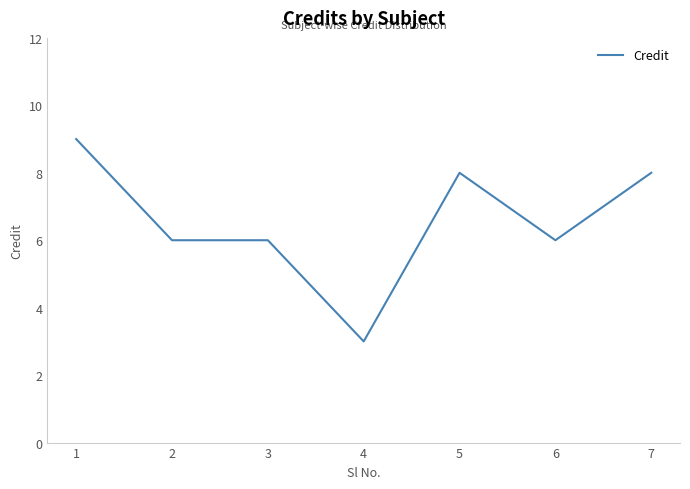

Approximately how many times larger is the value at 5 compared to 3?

1.3